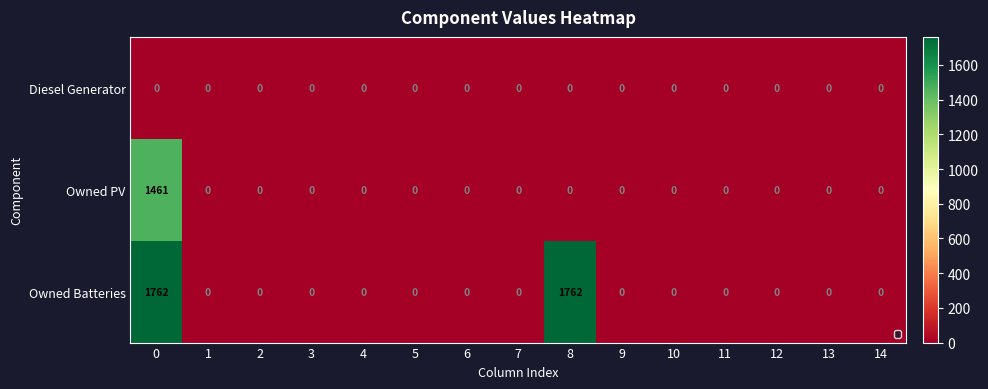

Which series has the widest spread of values?

Owned Batteries